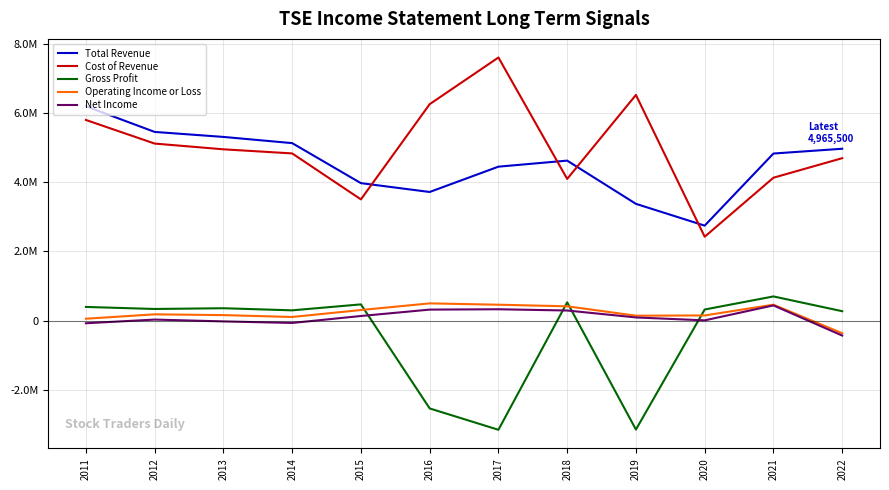

True or false: Cost of Revenue has a value of 6520400 at 2019.

True